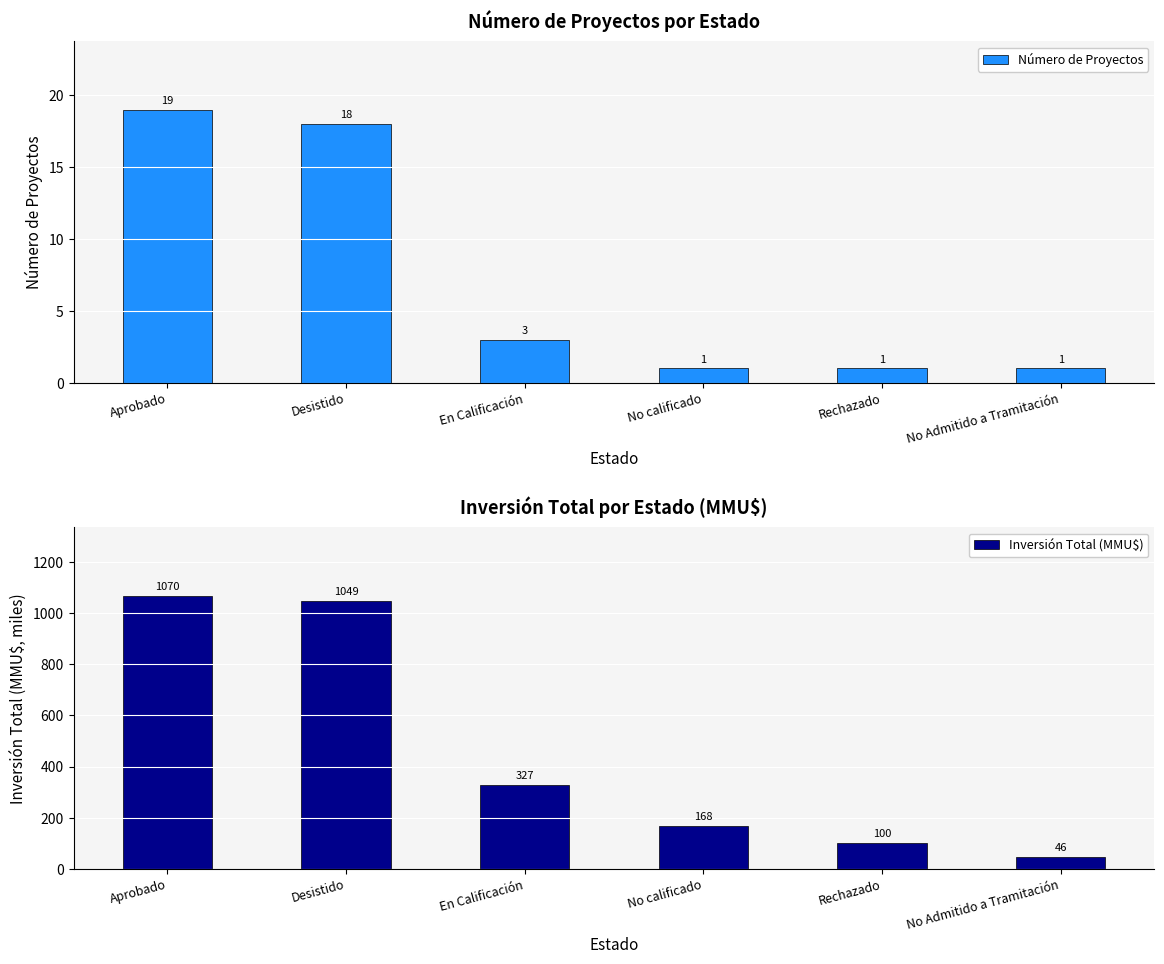

Is it true that Número de Proyectos equals 19 at Aprobado?

True